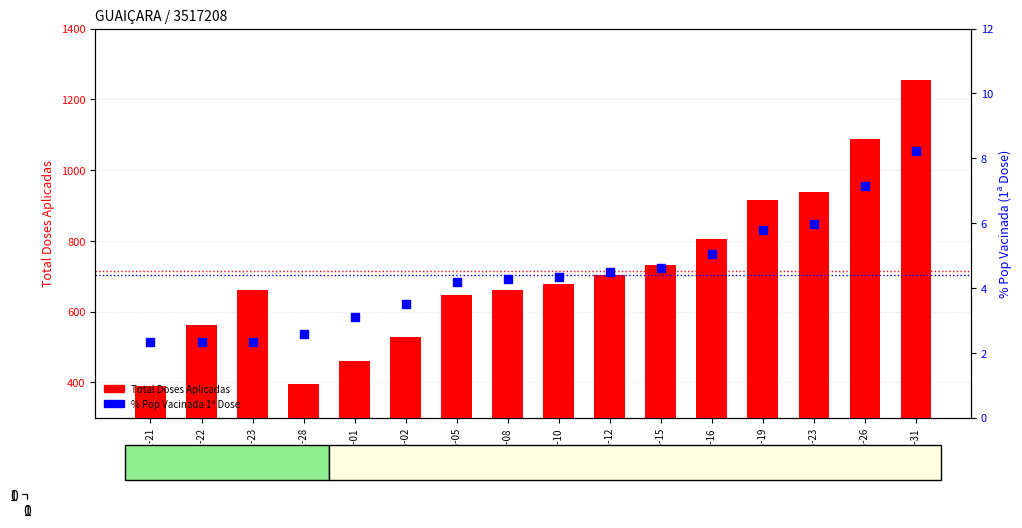

At how many categories does at least one series exceed 1020?

2